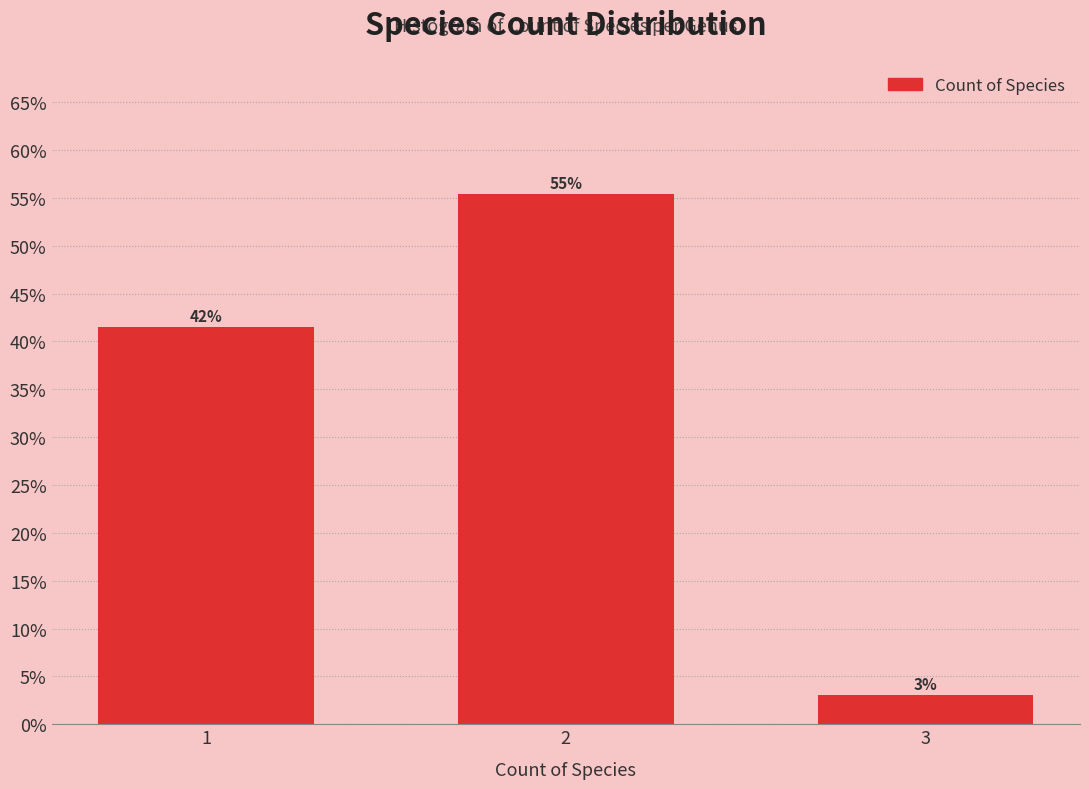

How many bars are there in total?

3